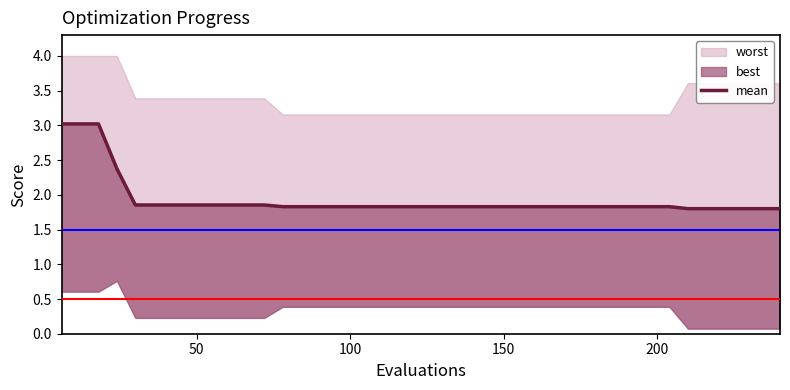

Reading left to right, extract all data points from this chart.

3.0	3.0	3.0	2.4	1.9	1.9	1.9	1.9	1.9	1.9	1.9	1.9	1.8	1.8	1.8	1.8	1.8	1.8	1.8	1.8	1.8	1.8	1.8	1.8	1.8	1.8	1.8	1.8	1.8	1.8	1.8	1.8	1.8	1.8	1.8	1.8	1.8	1.8	1.8	1.8